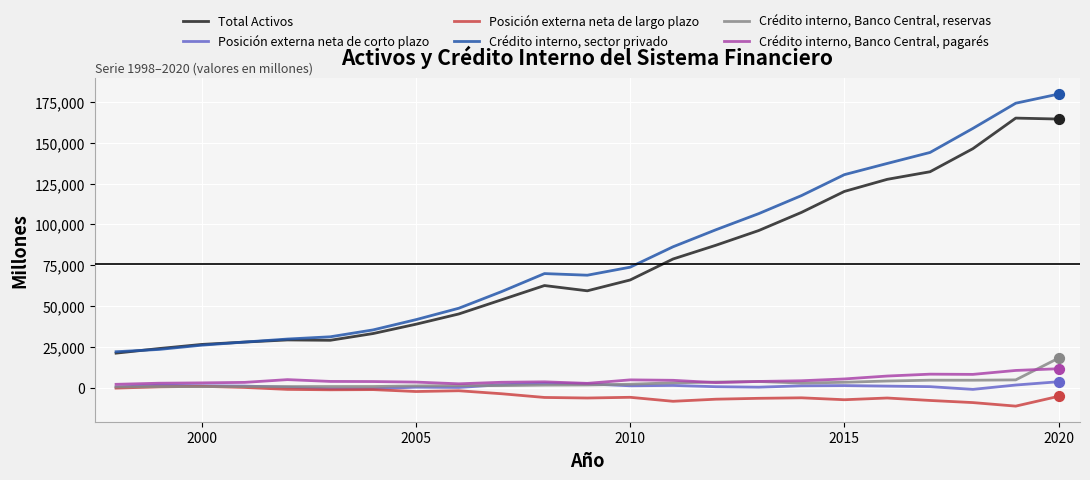

Which series has the widest spread of values?

Crédito interno, sector privado